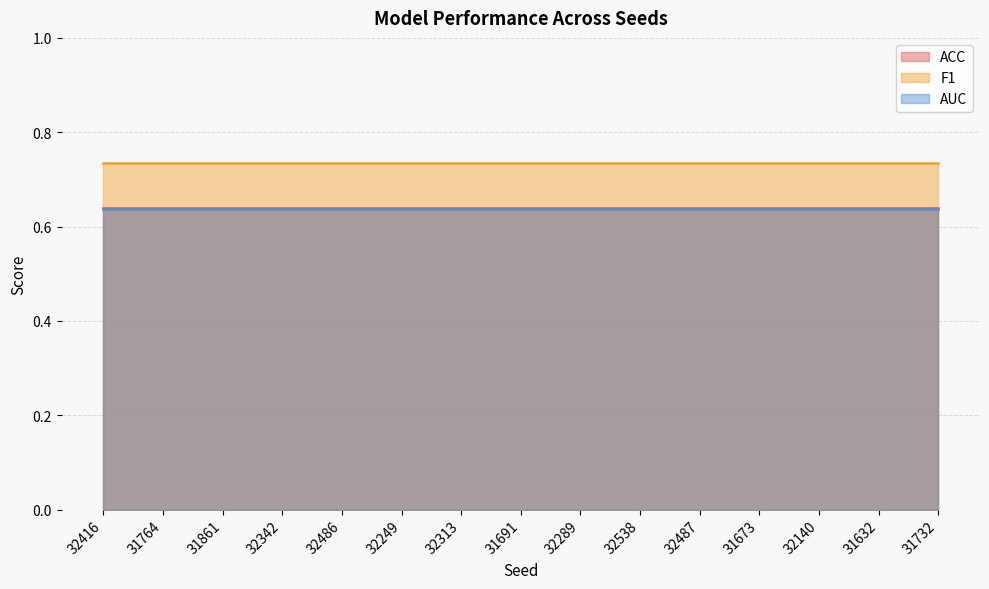

The ACC series shows 0.6 at 31691. True or false?

True